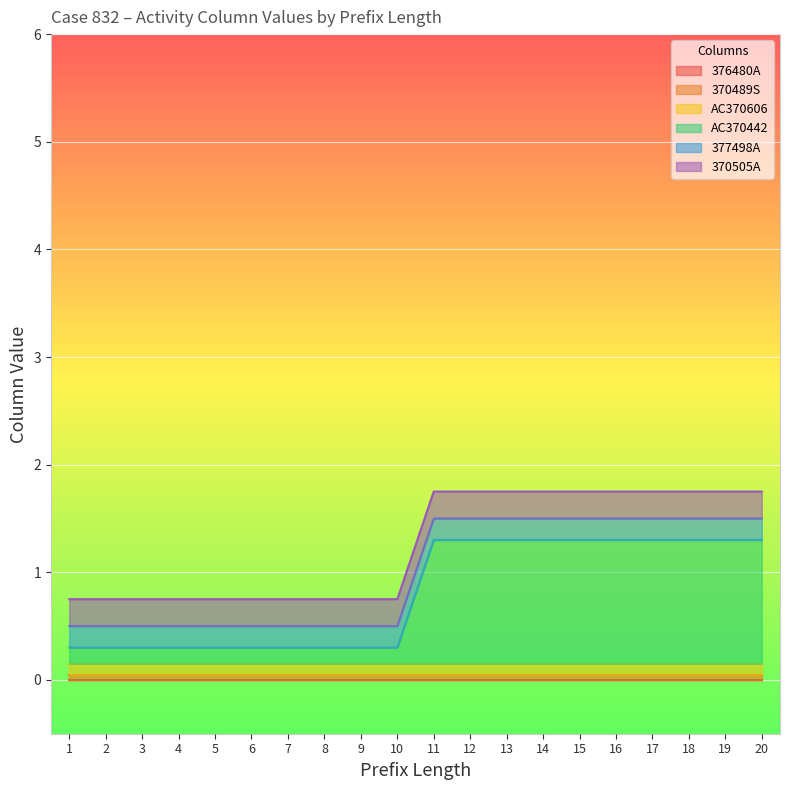

How many lines are shown in the chart?

6